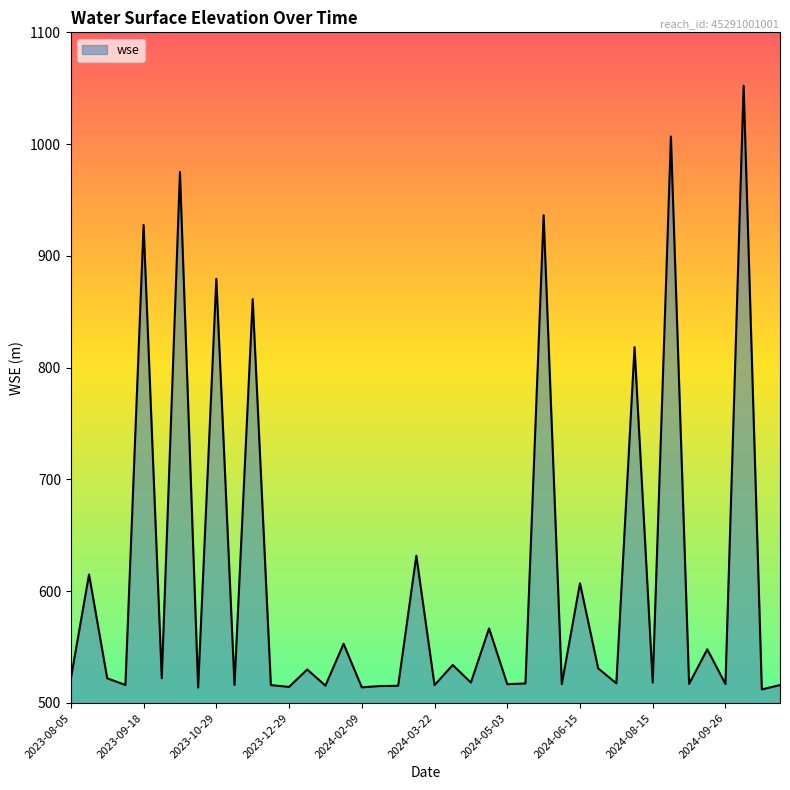

What is the difference between the second highest and second lowest values?

493.0